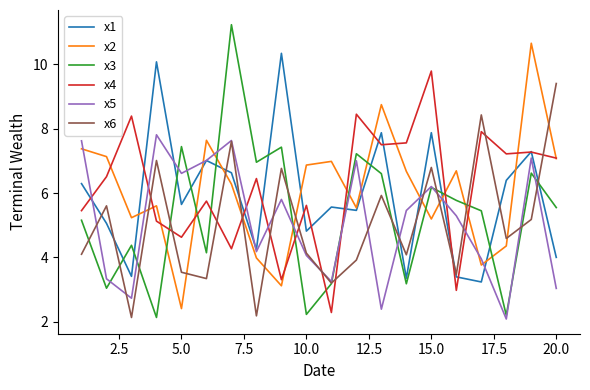

What is the minimum value shown in the chart?

2.1